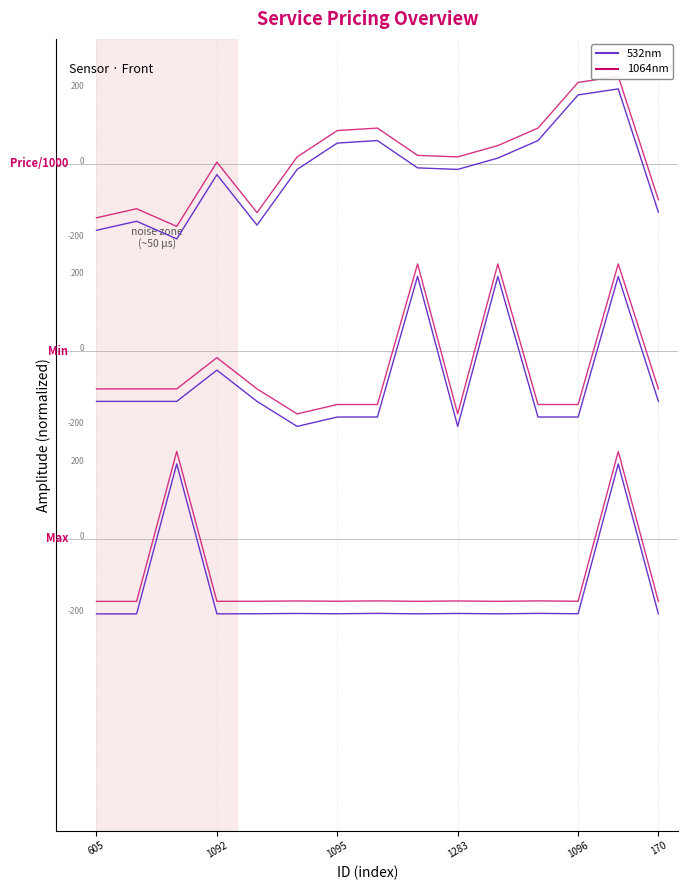

Which category has the highest value across all series?

13